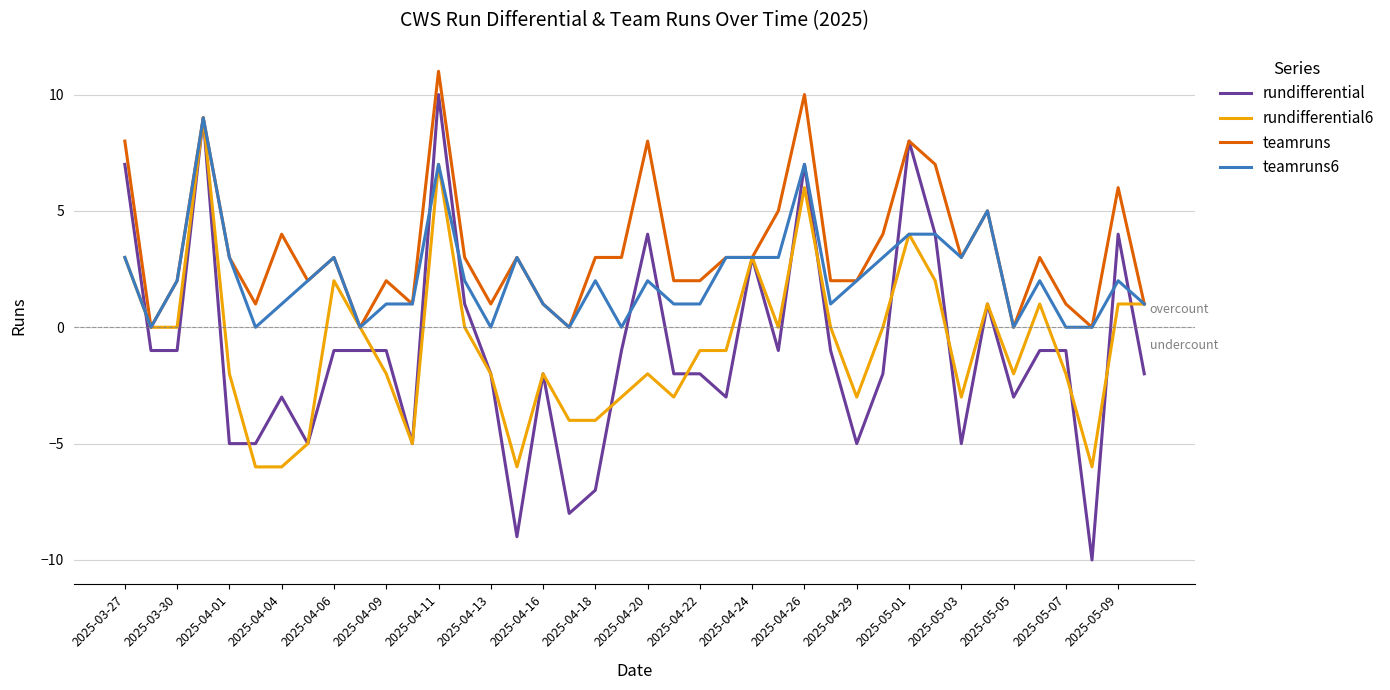

Which series has the largest total across all categories?

teamruns